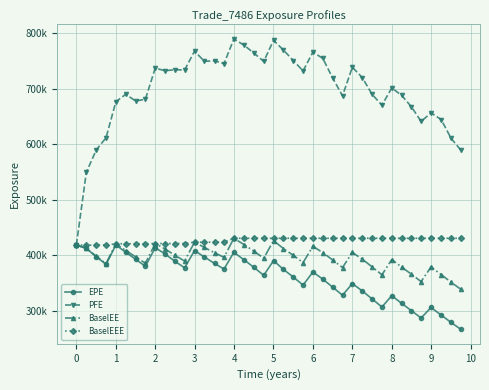

What is the greatest value displayed?

789704